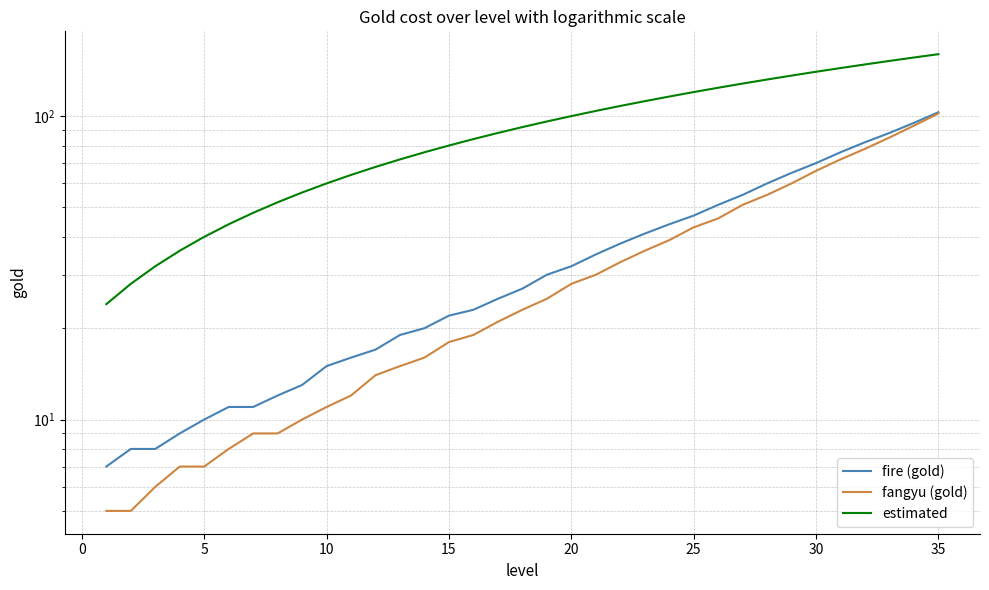

Between 20 and 25, which series saw the biggest shift?

estimated